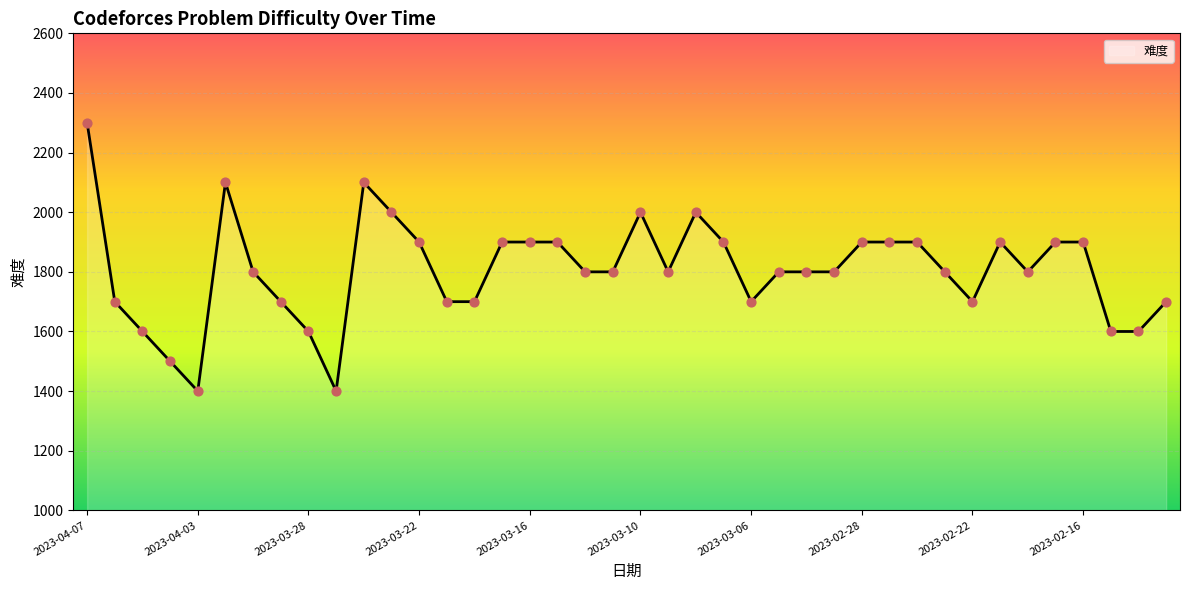

What is the maximum value shown in the chart?

2300